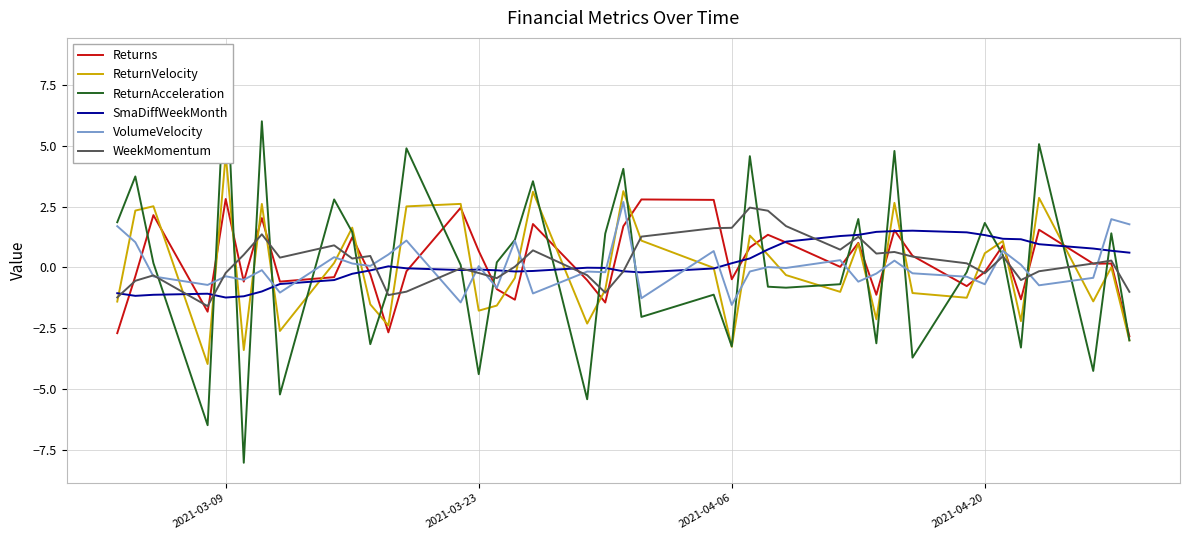

At which category is the sum across all series the highest?

2021-03-09